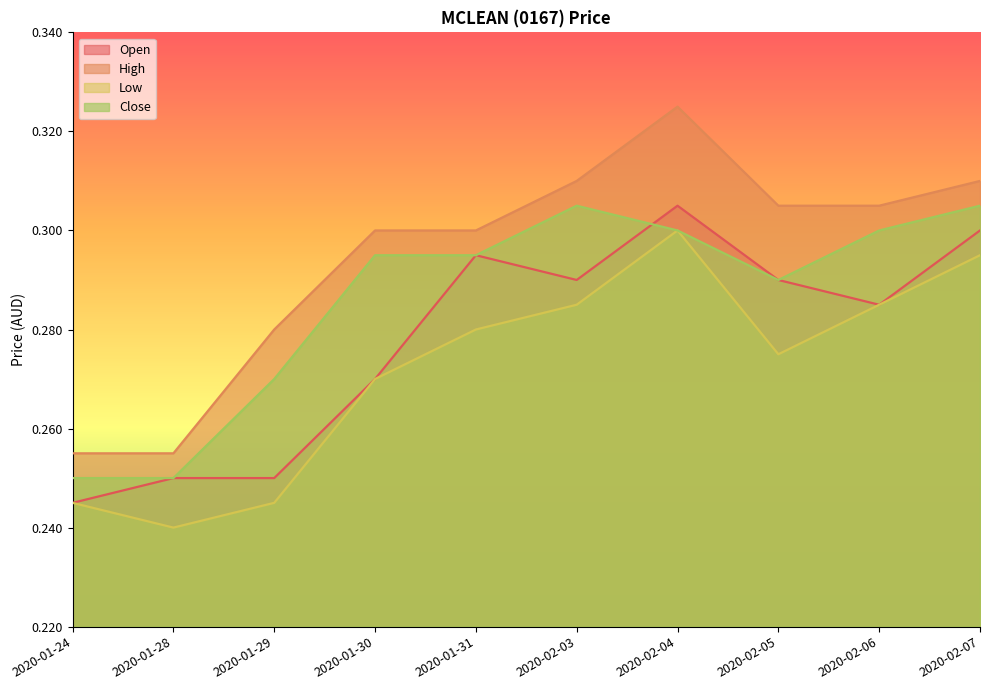

What is the label of the 5th point from the right?

2020-02-03